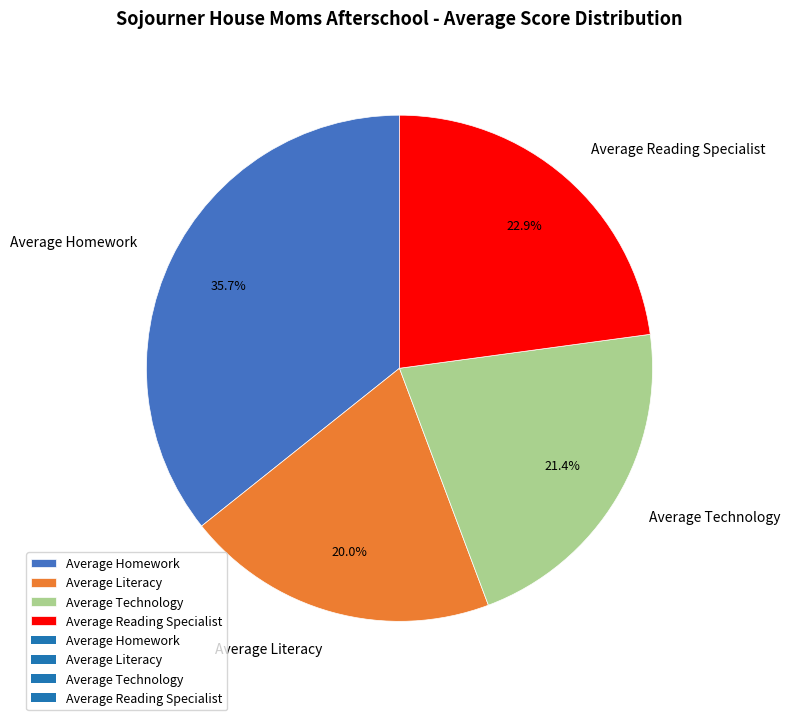

Which has a higher value, Average Technology or Average Homework?

Average Homework